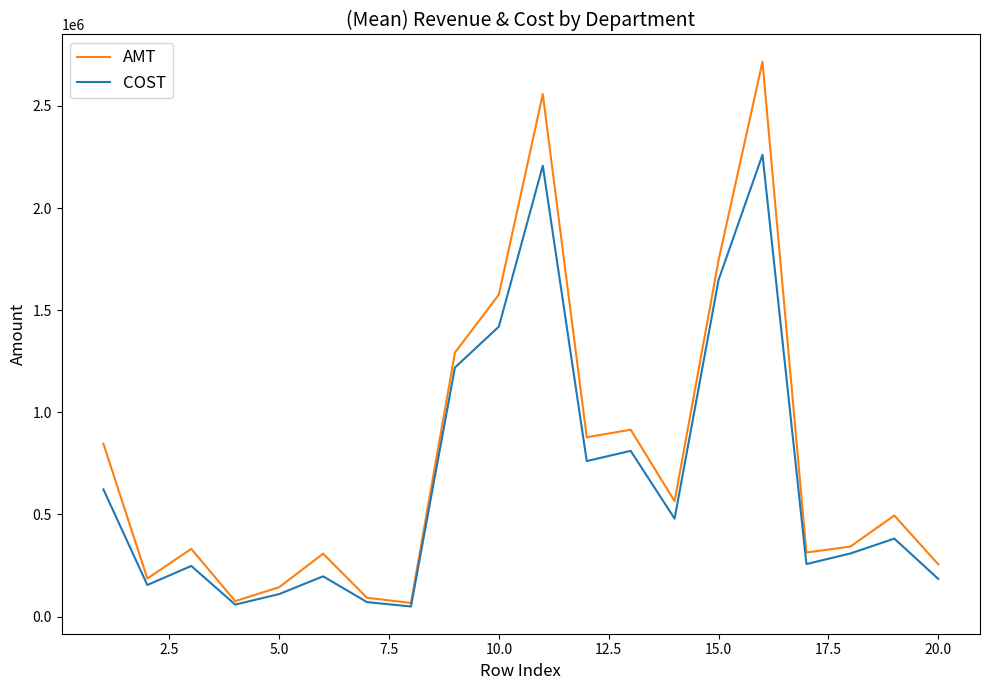

What is the maximum value for COST?

2260388.2